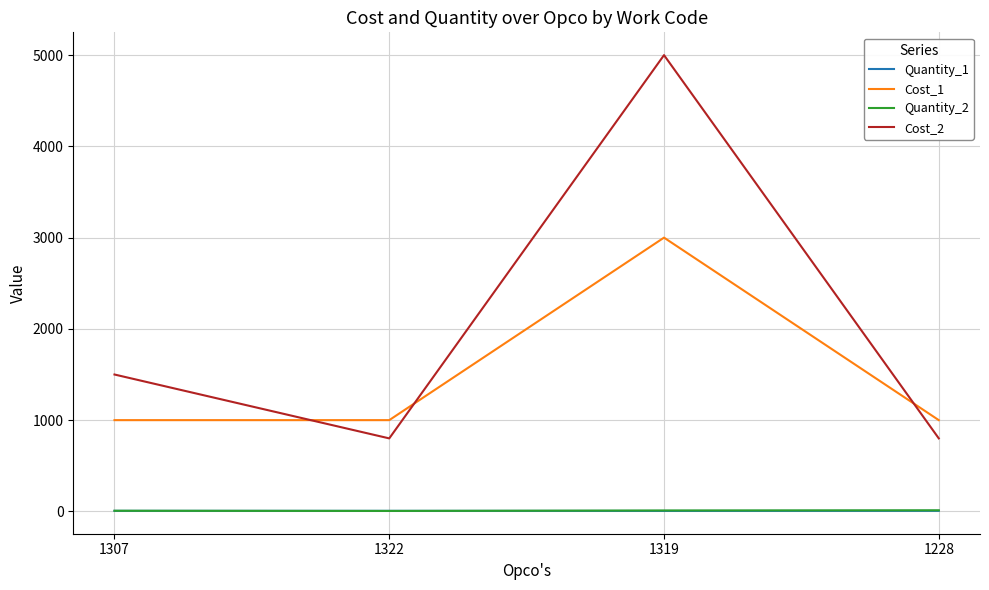

True or false: Cost_1 and Quantity_2 intersect in this chart.

False